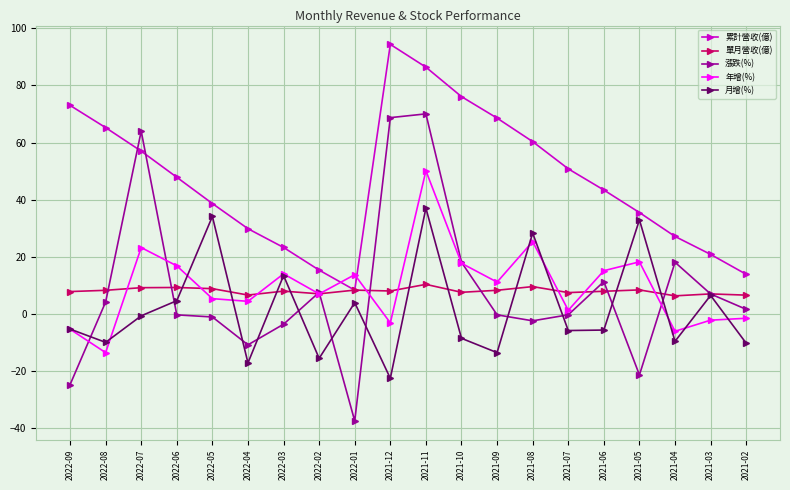

What is the label of the 4th point from the right?

2021-05